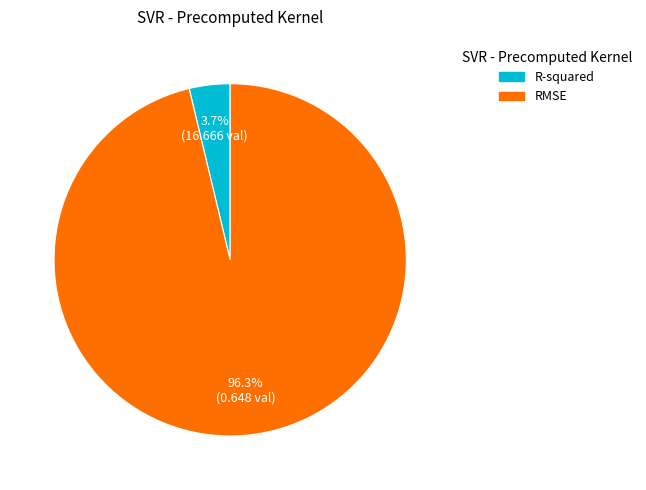

To the nearest percent, what is the average slice percentage?

50%